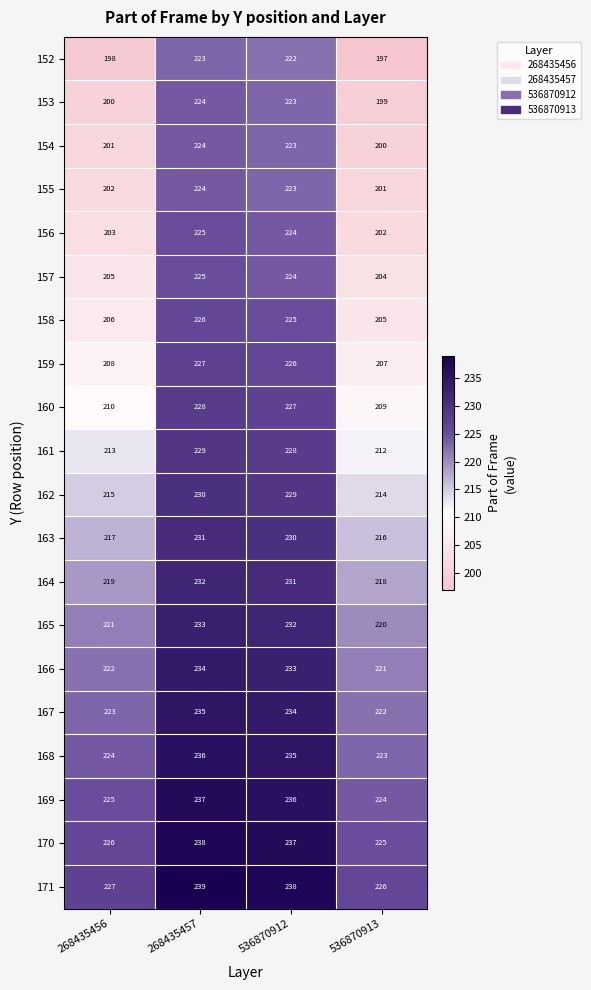

What is the lowest value of the 157 series?

204